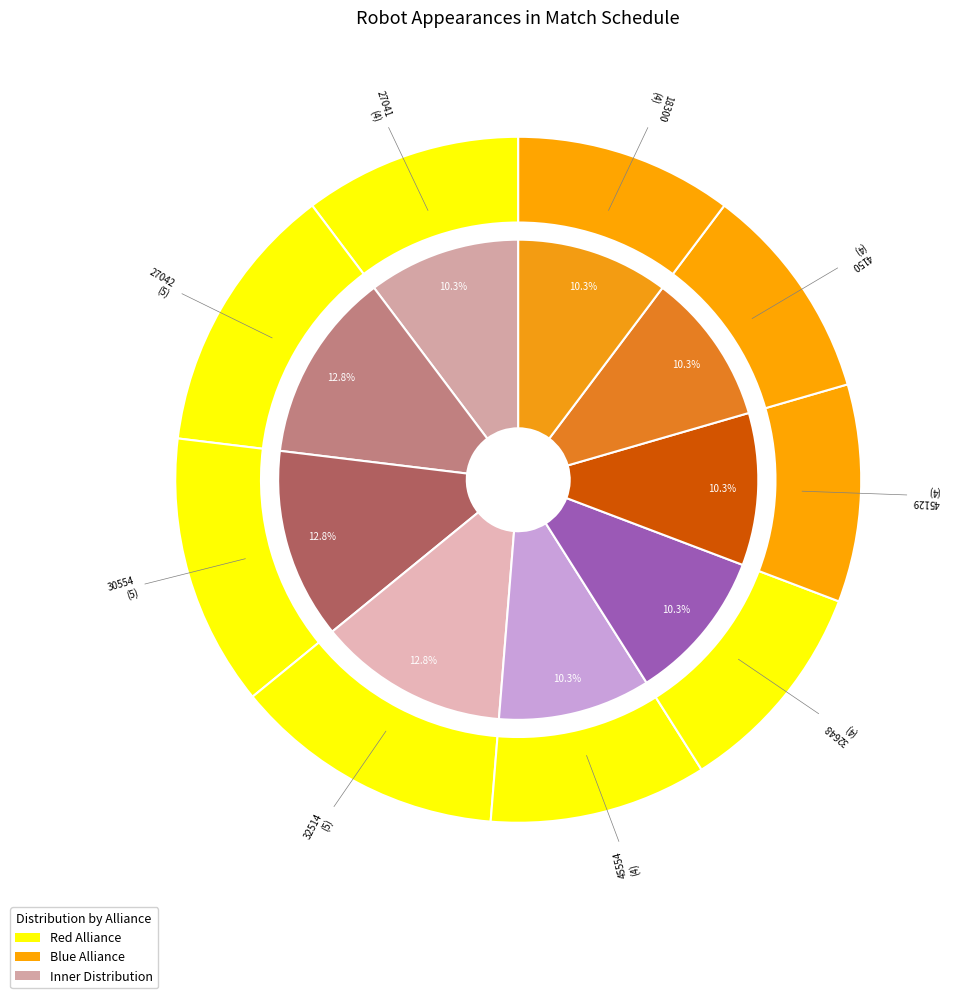

To the nearest percent, what portion does 4150 represent?

10%